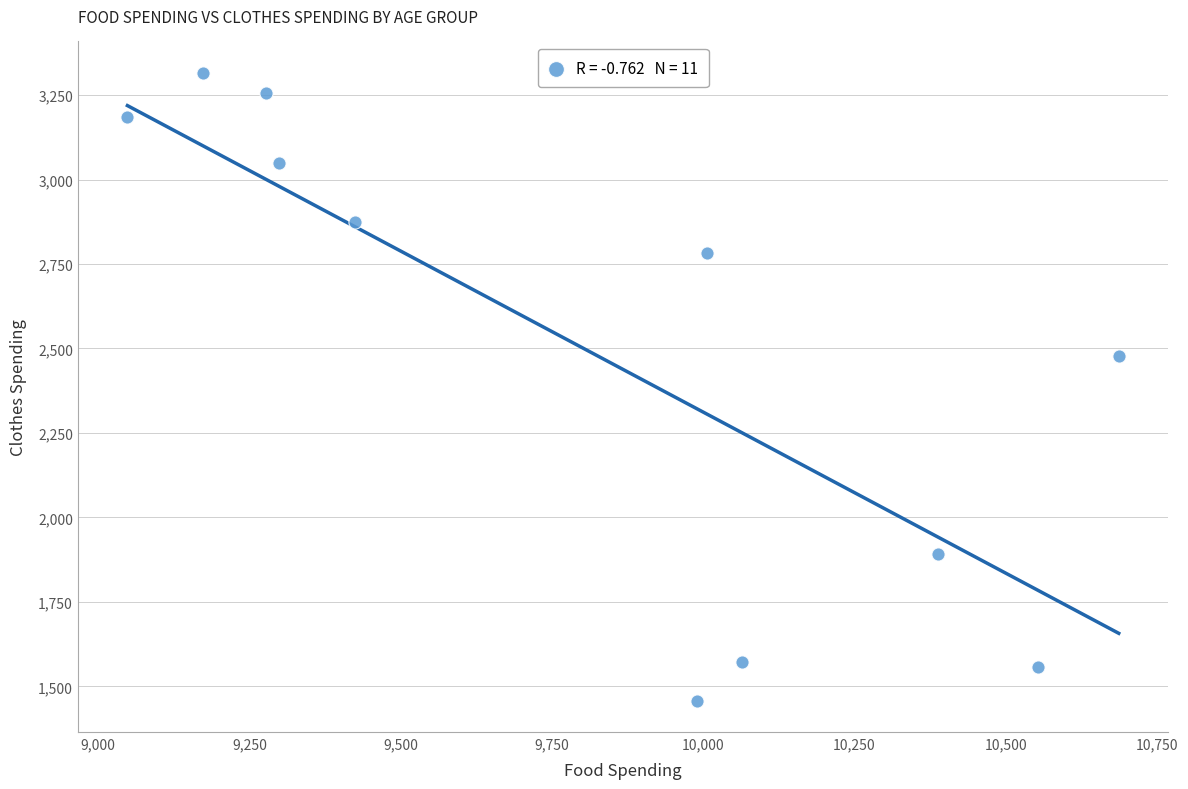

What Y value in the scatter plot is closest to 2386?

2478.8